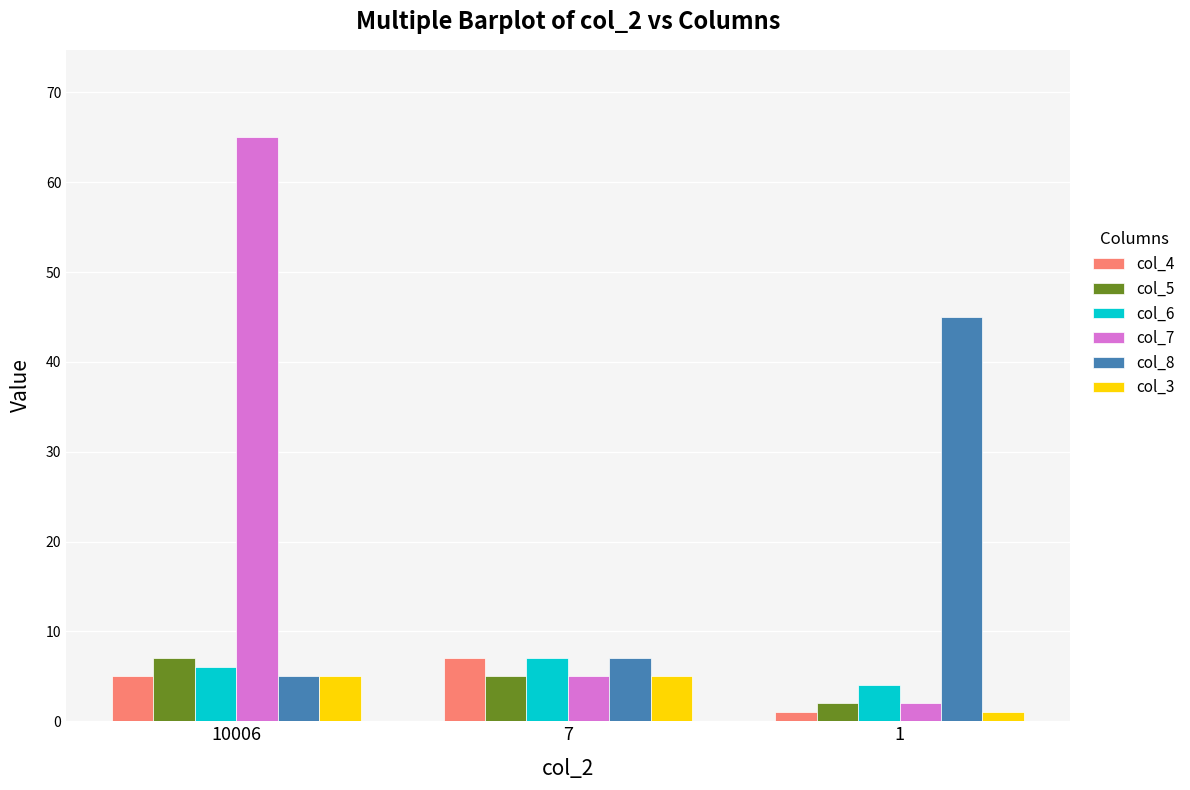

Is it true that col_3 equals 9 at 10006?

False